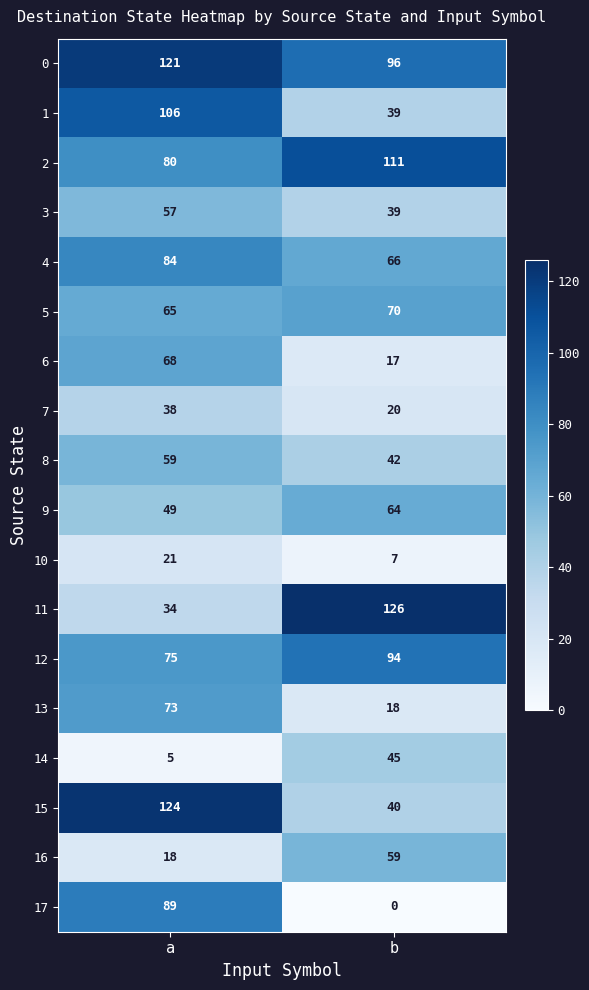

What is the total value across all series at a?

1166